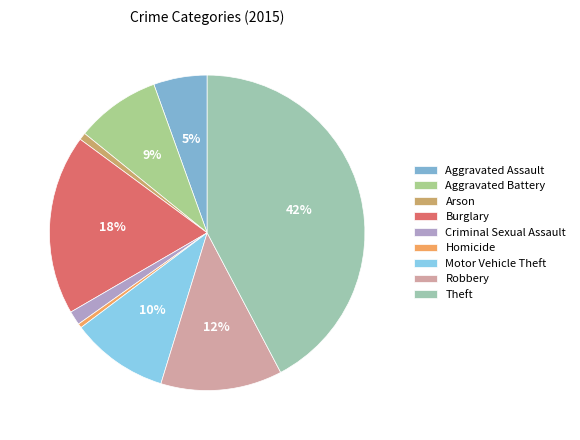

The Motor Vehicle Theft slice represents 24% of the pie. True or false?

False